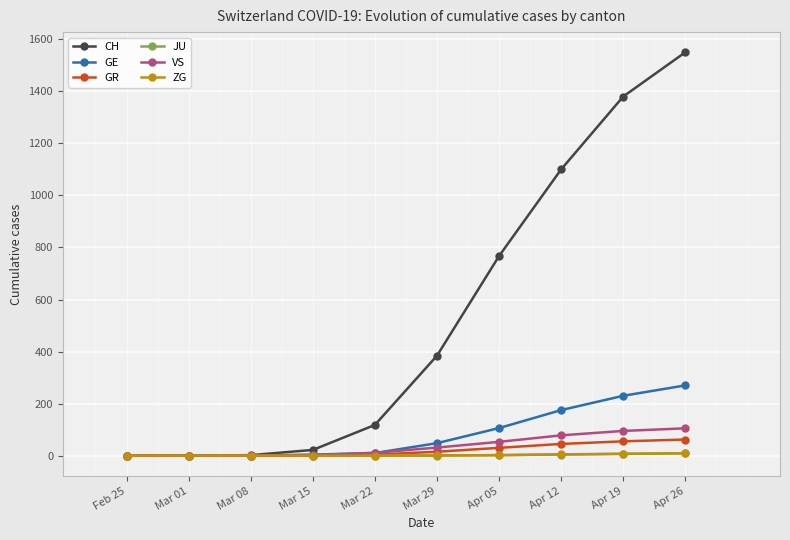

Count the ZG values in the range 0 to 5.

8